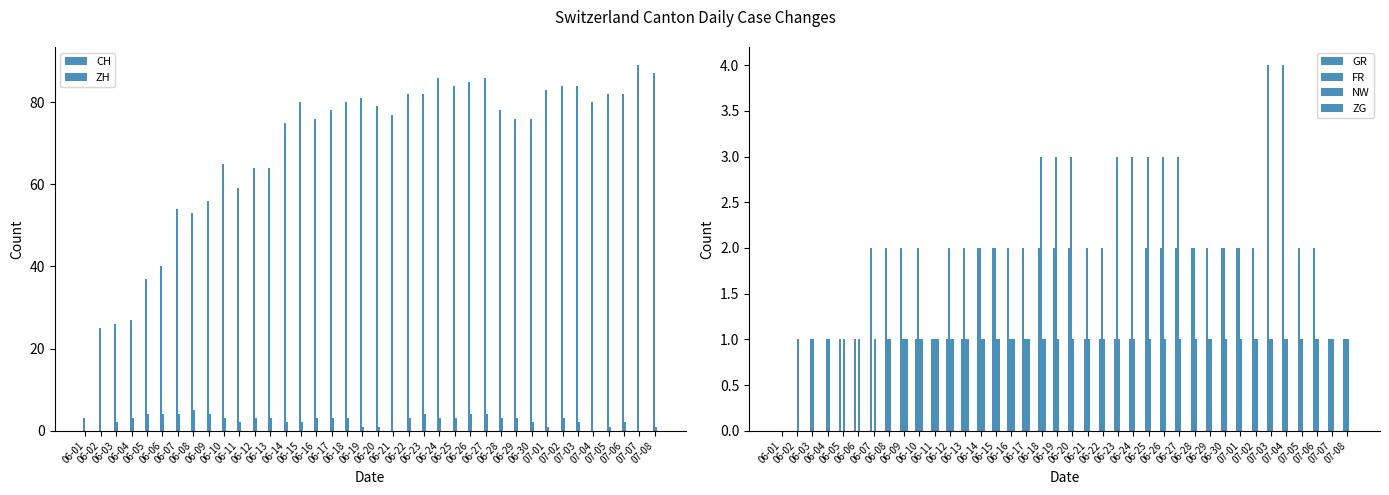

At 06-25, list the series in order from smallest to largest.

ZG, NW, GR, ZH, FR, CH